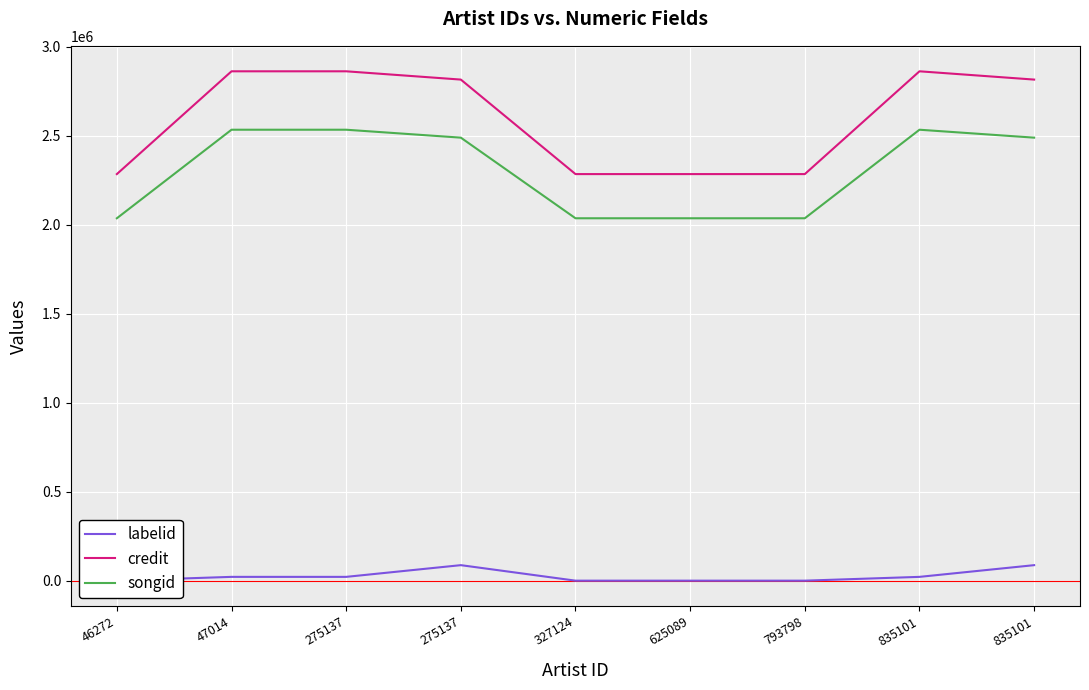

Is the value of songid at 275137 greater than the value of labelid at 625089?

Yes